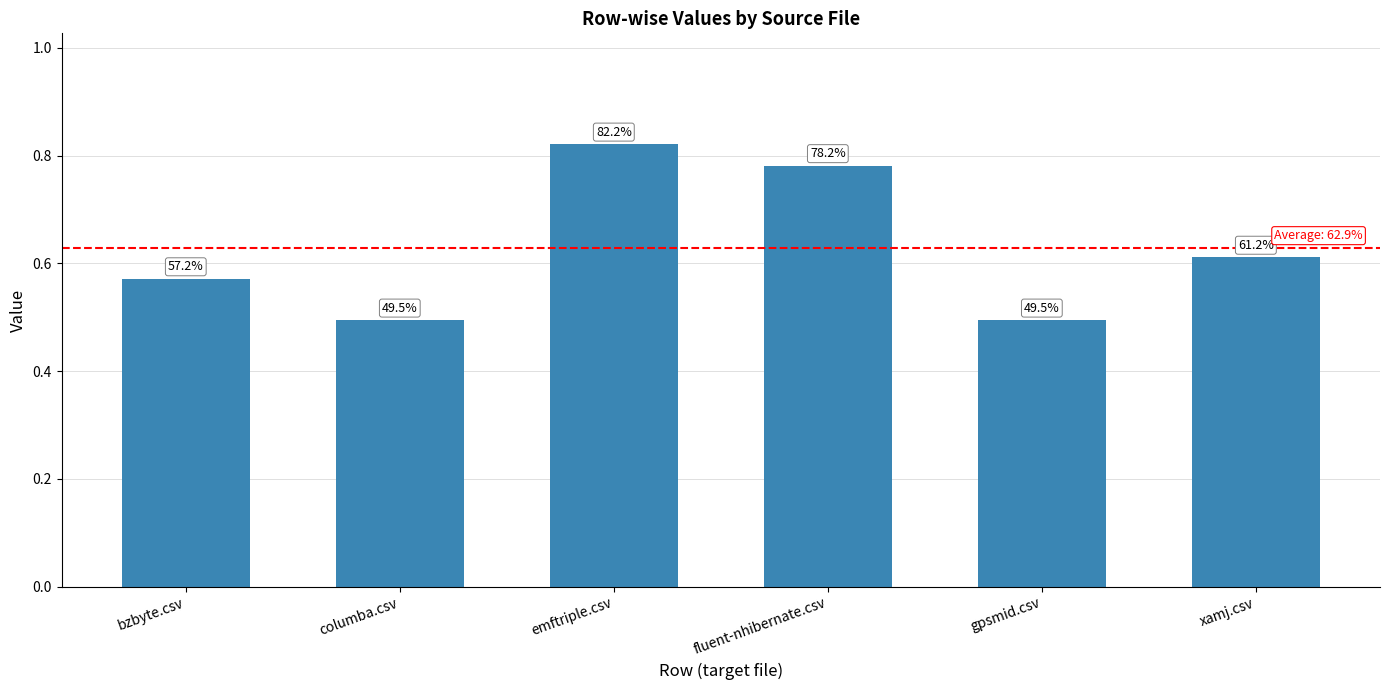

List the labels in order of value, smallest first.

columba.csv, gpsmid.csv, bzbyte.csv, xamj.csv, fluent-nhibernate.csv, emftriple.csv